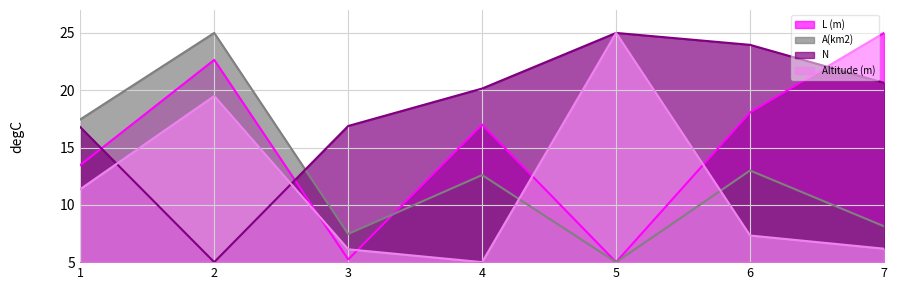

How many times do Altitude (m) and L (m) cross each other?

4